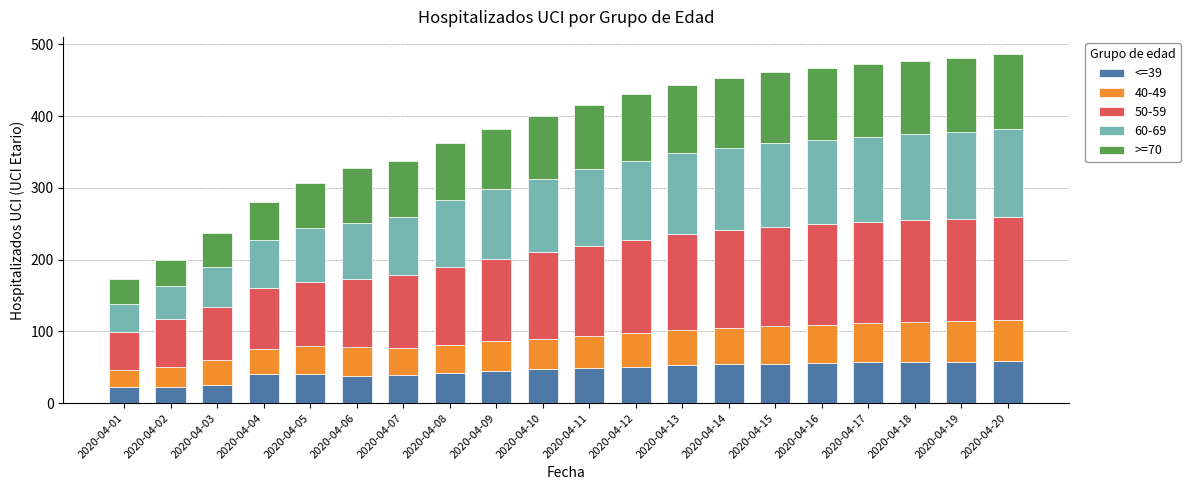

How many bars are there in total?

20